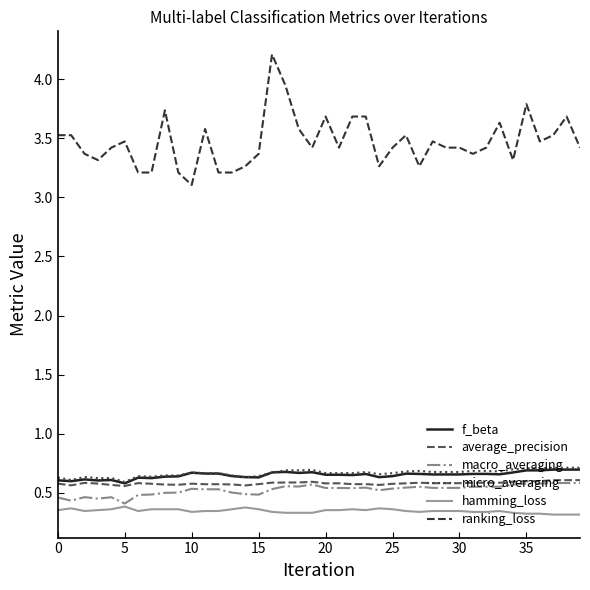

True or false: micro_averaging and macro_averaging cross at least once.

False